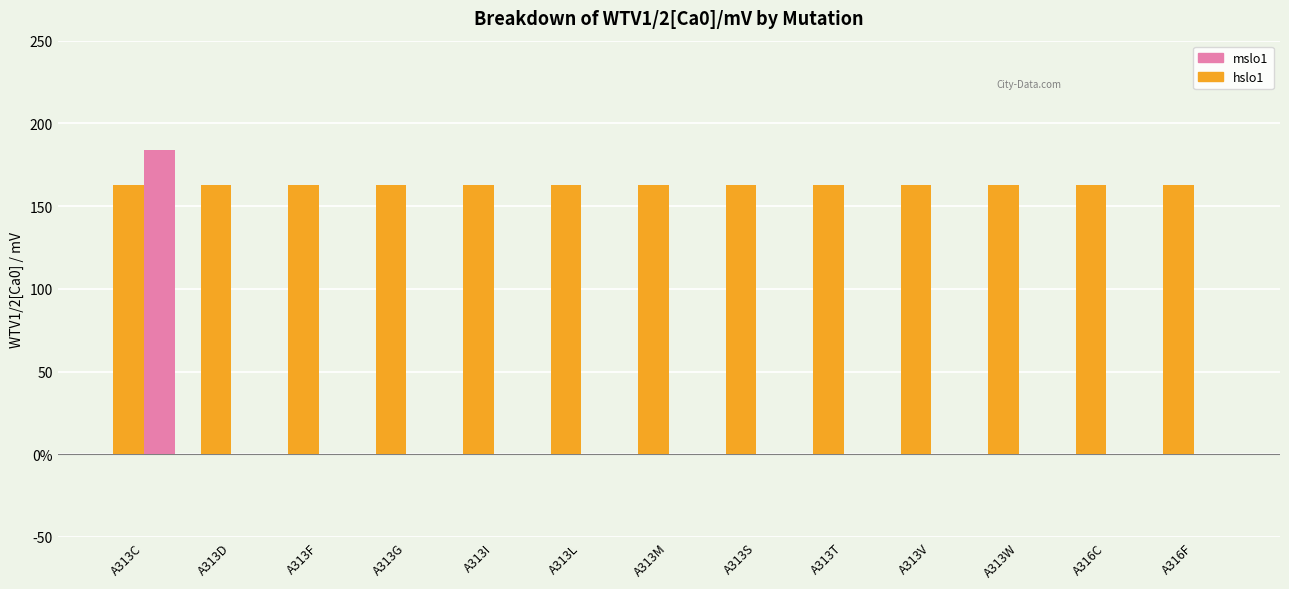

What are all the series names shown in the legend?

mslo1, hslo1